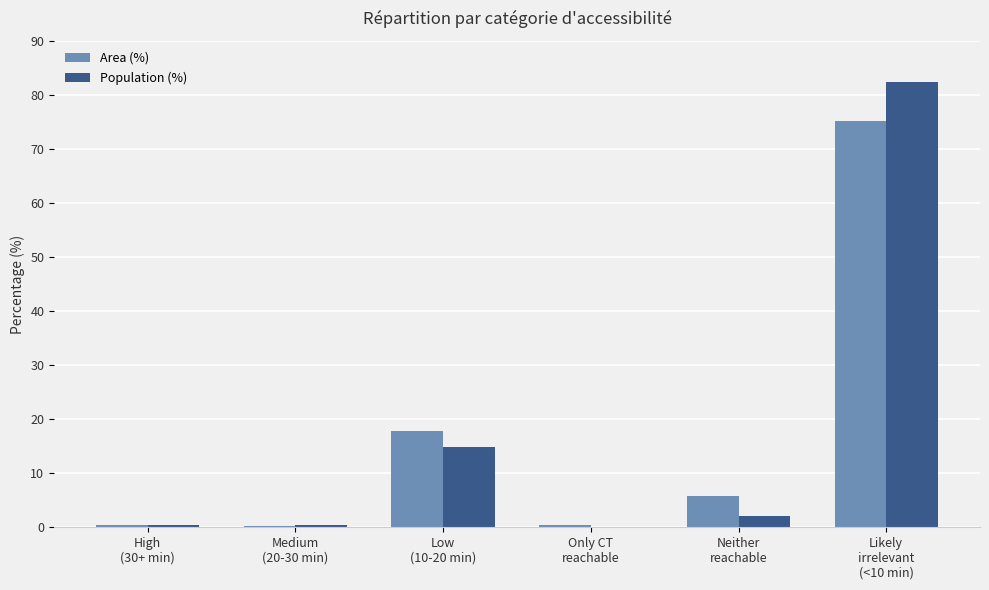

What are all the series names shown in the legend?

Area (%), Population (%)